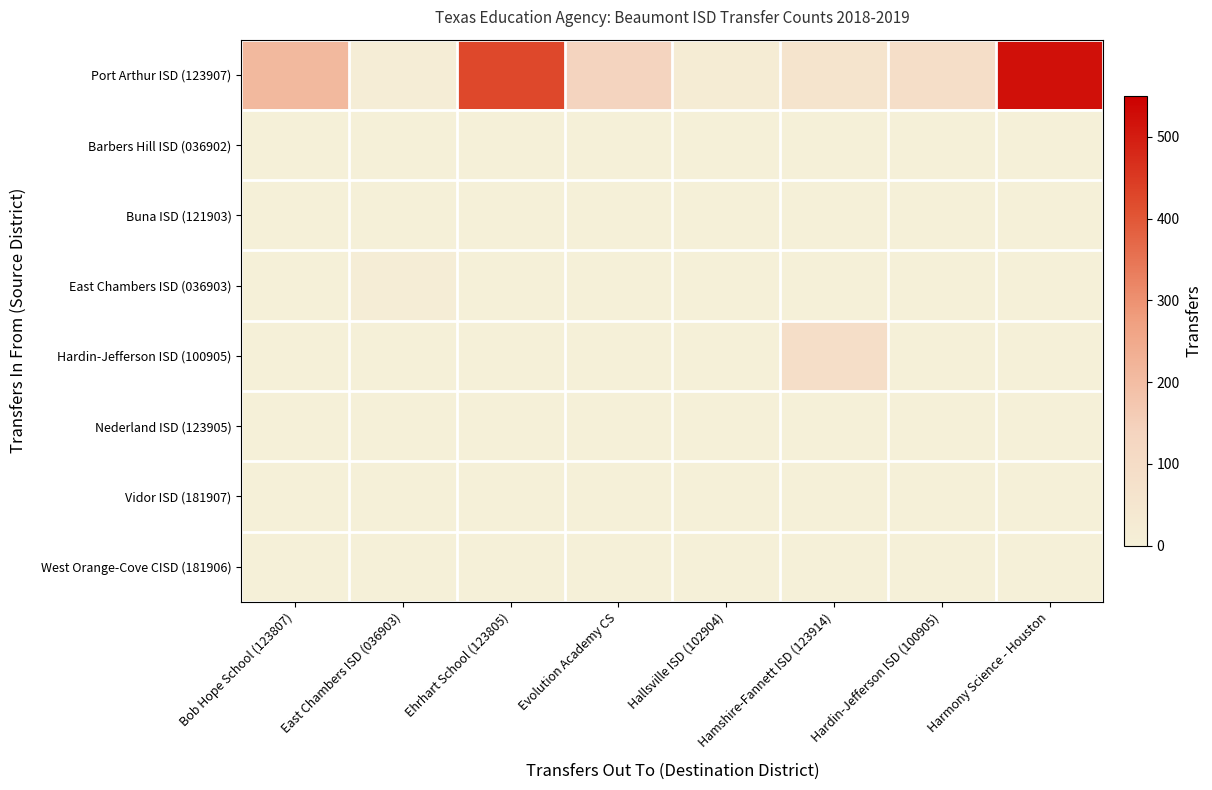

Rank the series at East Chambers ISD (036903) from highest to lowest value.

Port Arthur ISD (123907), East Chambers ISD (036903), Barbers Hill ISD (036902), Buna ISD (121903), Hardin-Jefferson ISD (100905), Nederland ISD (123905), Vidor ISD (181907), West Orange-Cove CISD (181906)